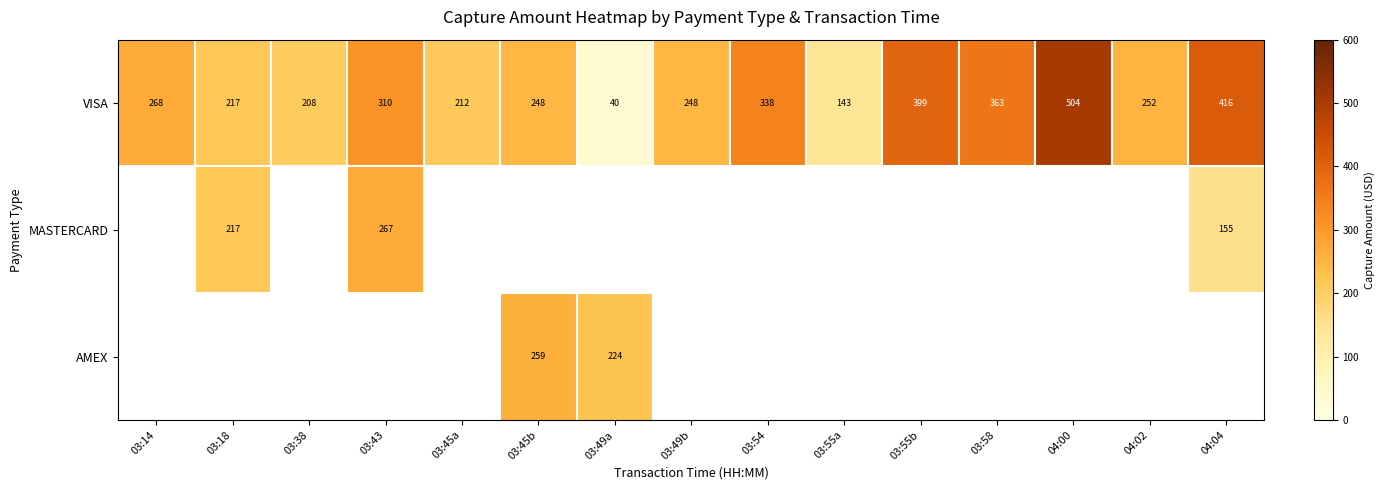

What is the highest value of the VISA series?

504